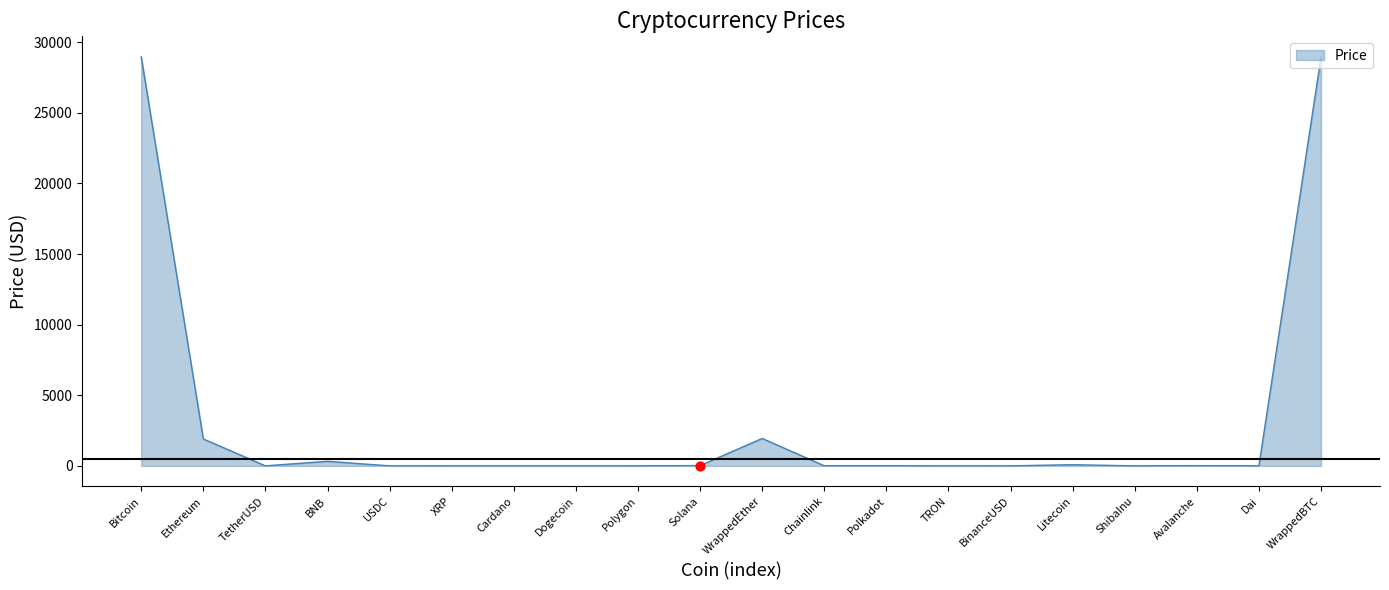

What is the ratio of the value at Litecoin to the value at USDC?

83.6